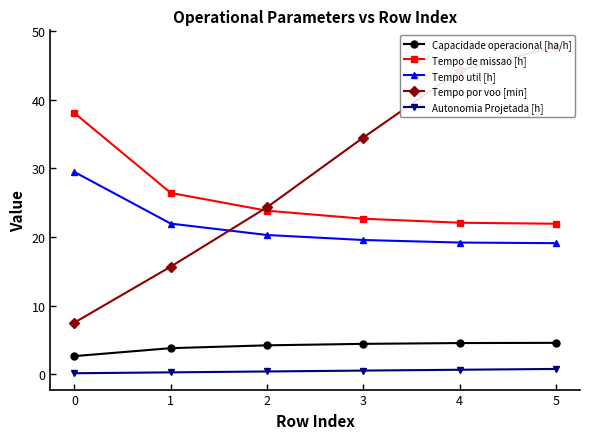

What is the total value across all series at 0?

77.8